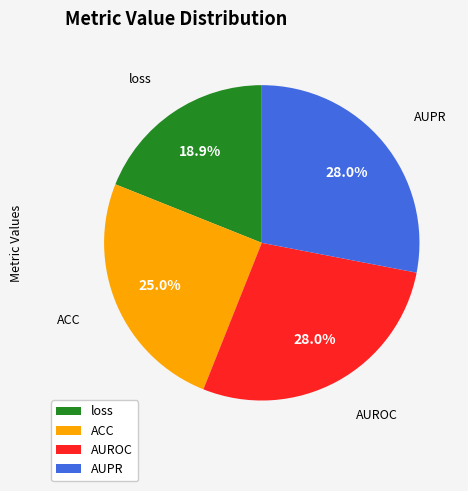

The AUROC slice represents 28% of the pie. True or false?

True